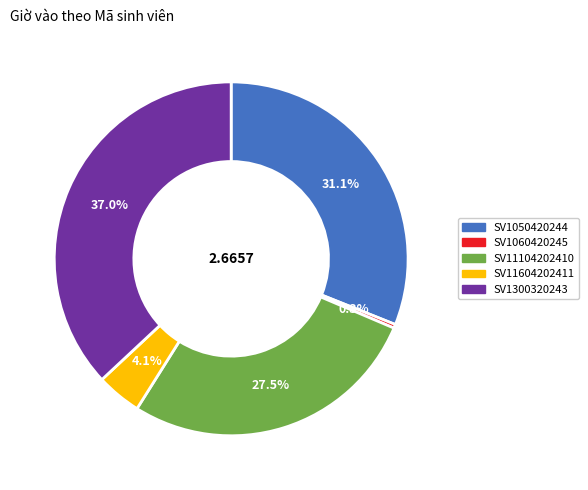

Which has a higher value, SV1300320243 or SV1050420244?

SV1300320243